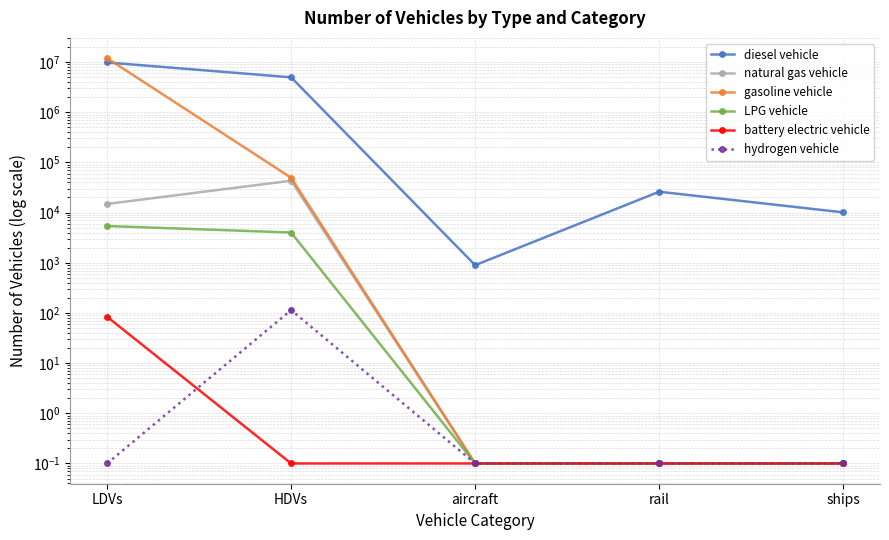

True or false: battery electric vehicle and gasoline vehicle cross at least once.

False